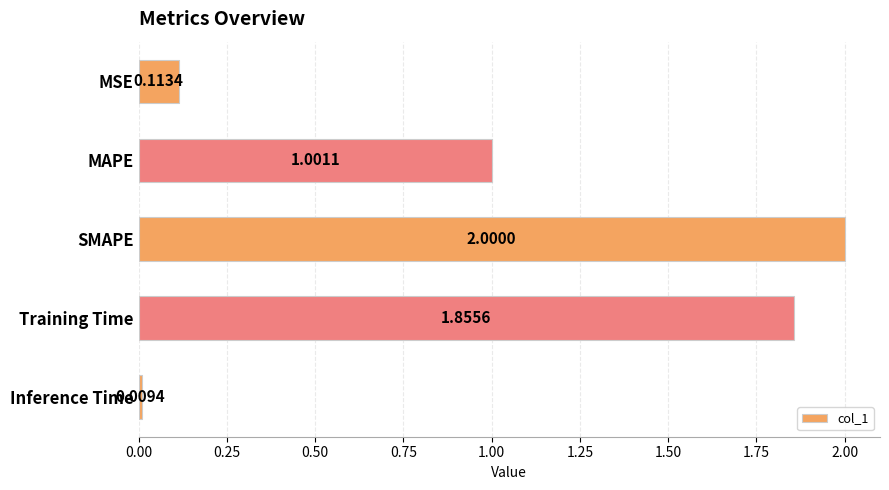

Which category has the highest value across all series?

SMAPE